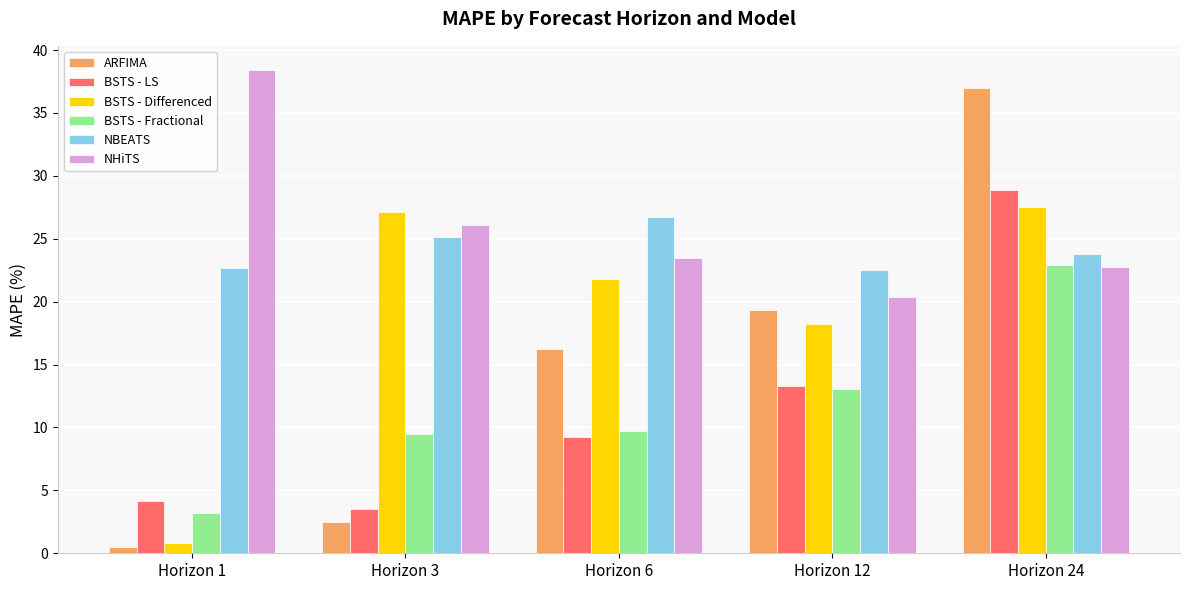

At Horizon 3, list the series in order from smallest to largest.

ARFIMA, BSTS - LS, BSTS - Fractional, NBEATS, NHiTS, BSTS - Differenced